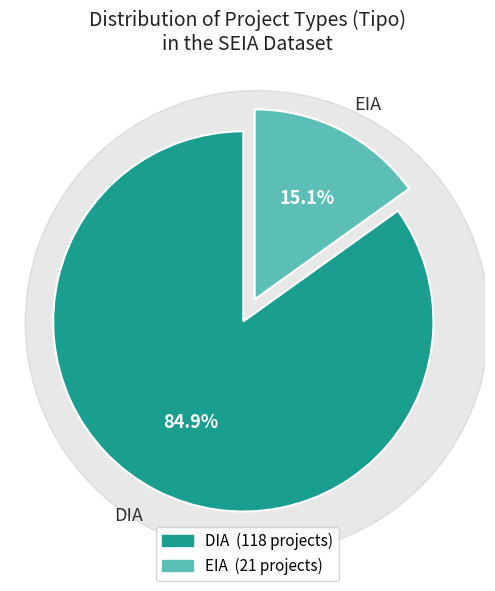

What is the ratio of the value at EIA to the value at DIA?

0.2